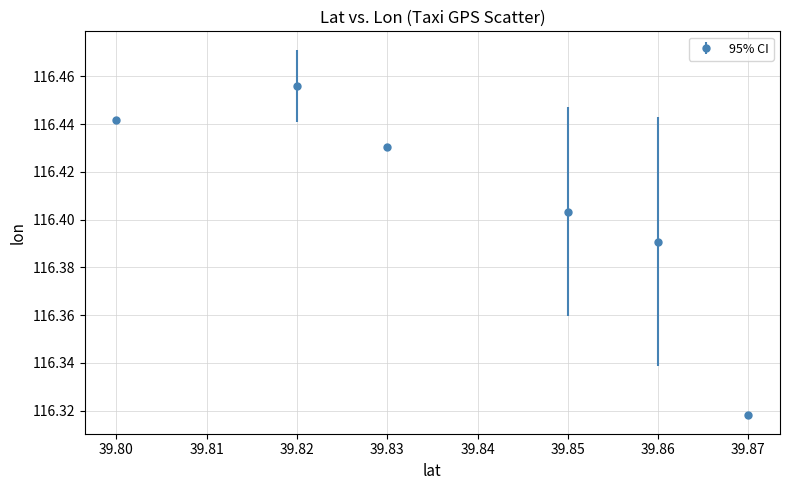

Between 39.80 and 39.85, which is larger?

39.80